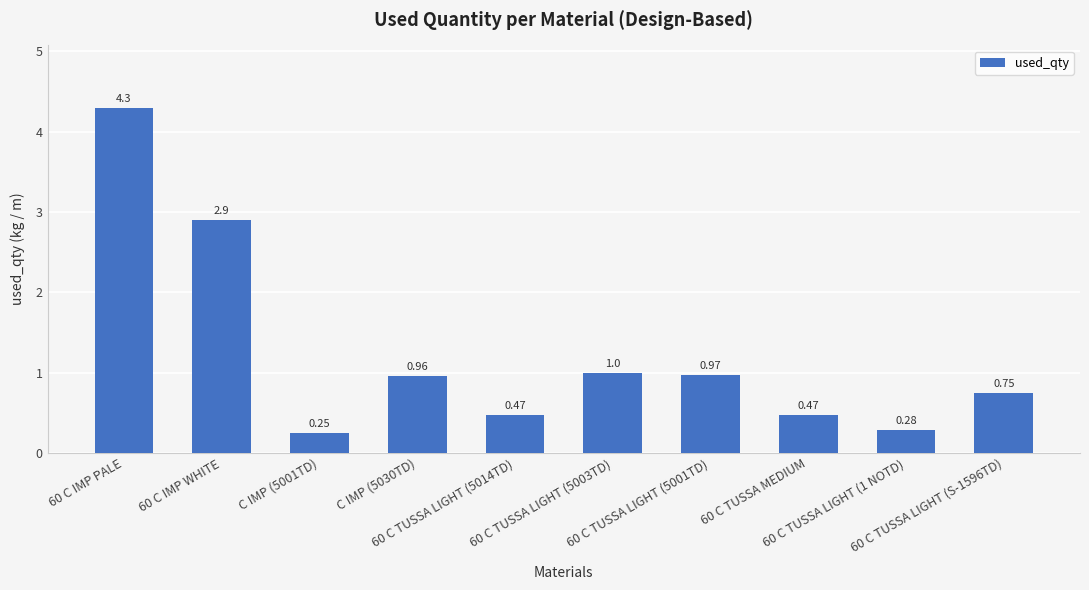

The value at 60 C TUSSA LIGHT (5014TD) is 0.3. True or false?

False